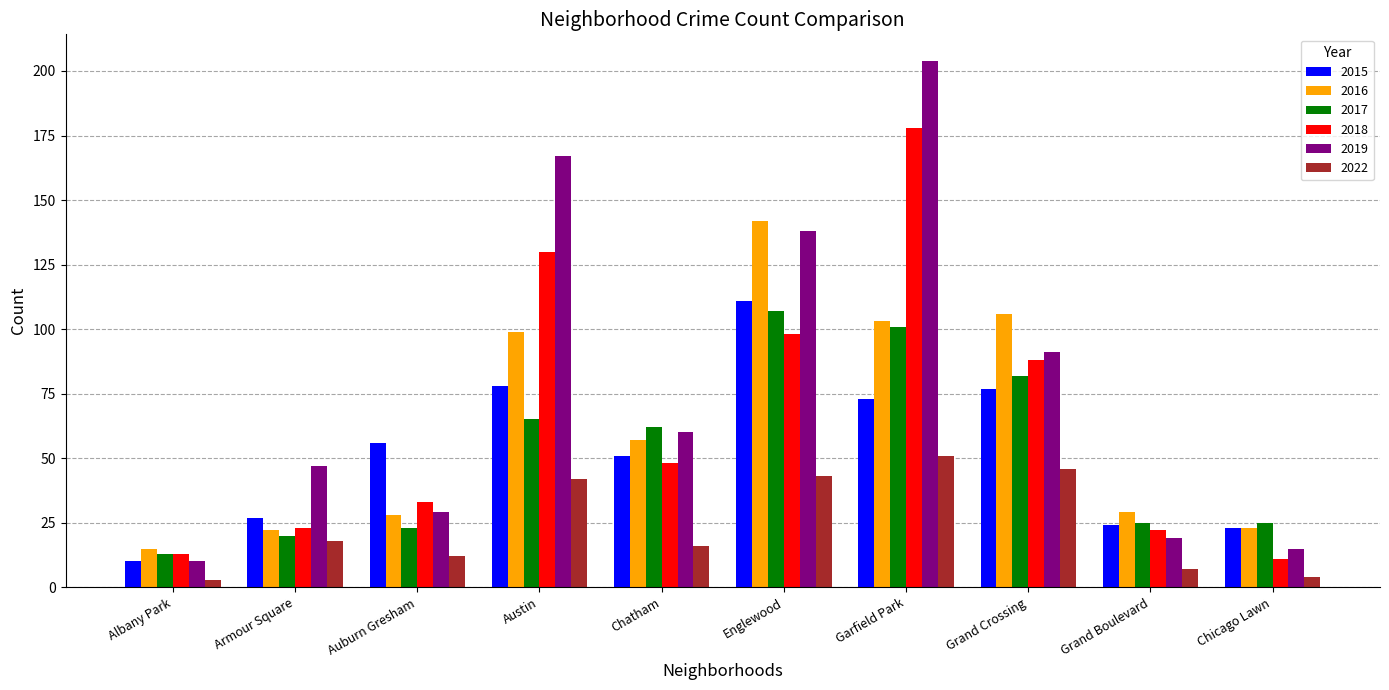

The 2015 series shows 51 at Chatham. True or false?

True